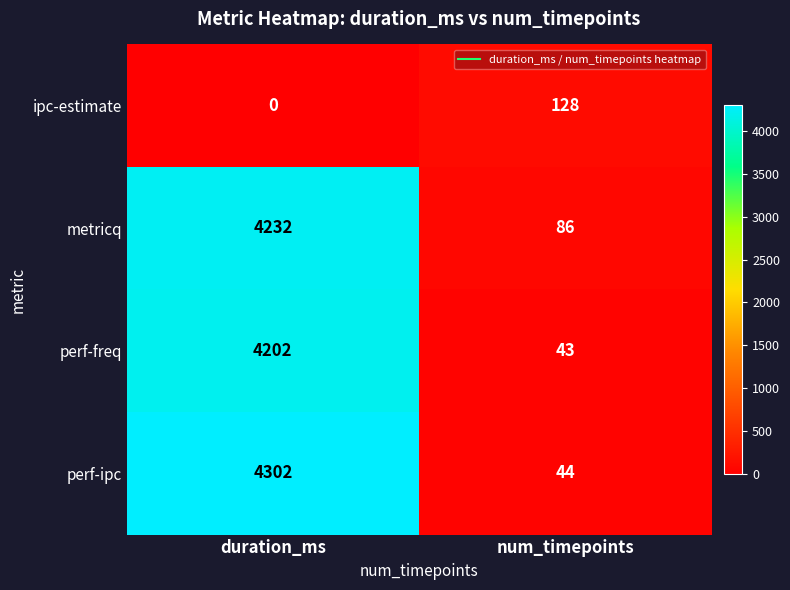

Reading right to left, what are all the values shown in this chart?

ipc-estimate: num_timepoints=128	duration_ms=0
metricq: num_timepoints=86	duration_ms=4232
perf-freq: num_timepoints=43	duration_ms=4202
perf-ipc: num_timepoints=44	duration_ms=4302